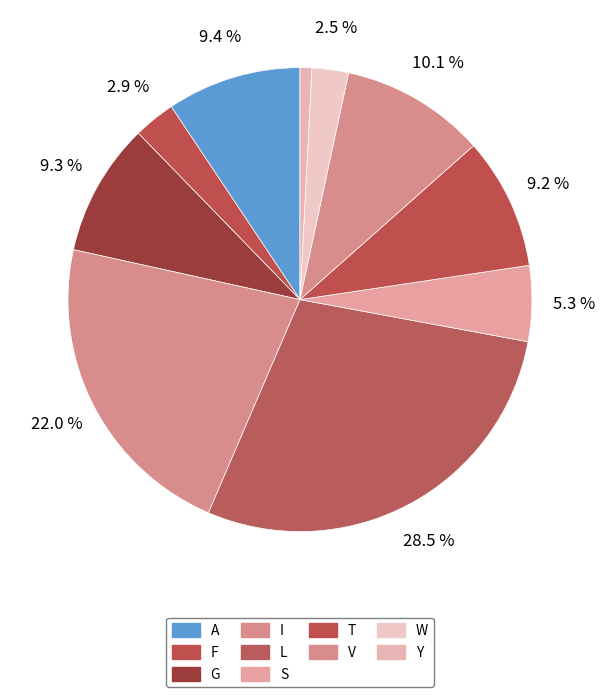

To the nearest percent, what is the combined percentage of L and G?

38%